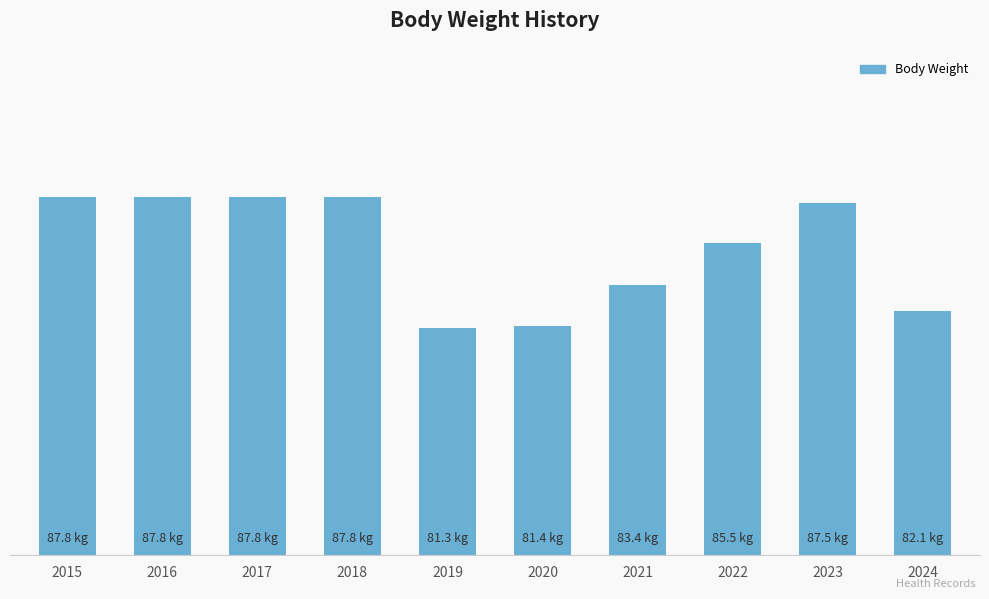

What is the difference between the second highest and second lowest values?

6.4